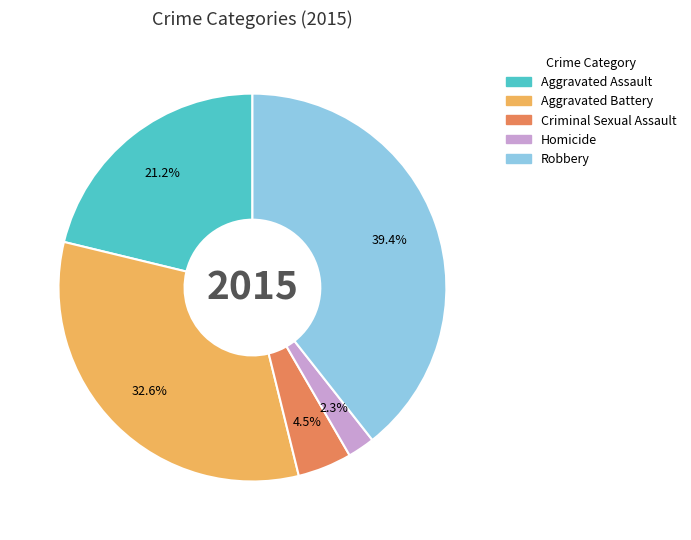

Does any single category account for the majority?

No